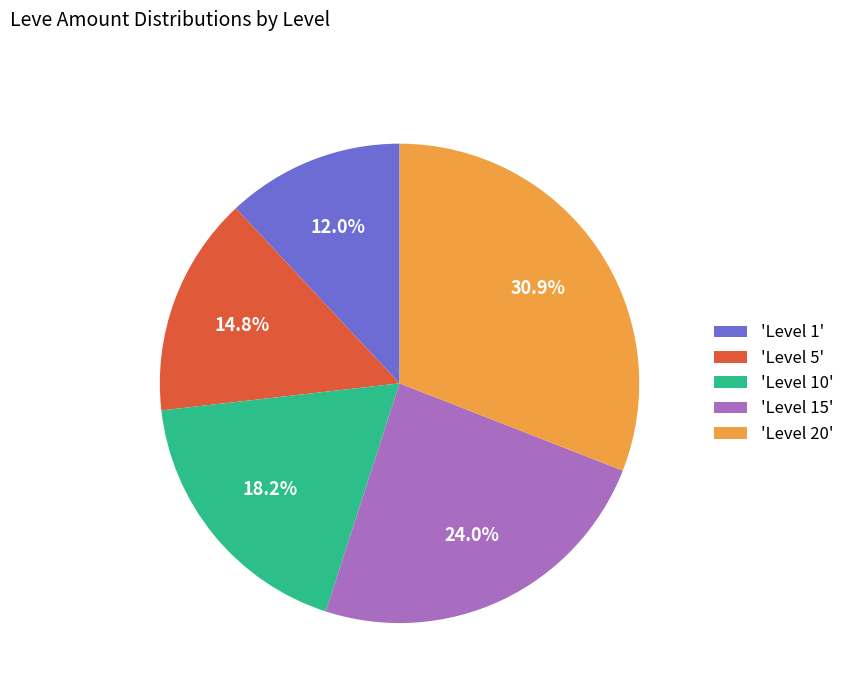

Which slice is the largest?

'Level 20'